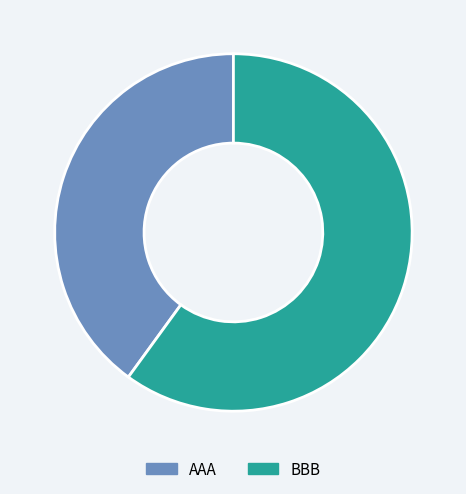

Does AAA account for over 50% of the chart?

No